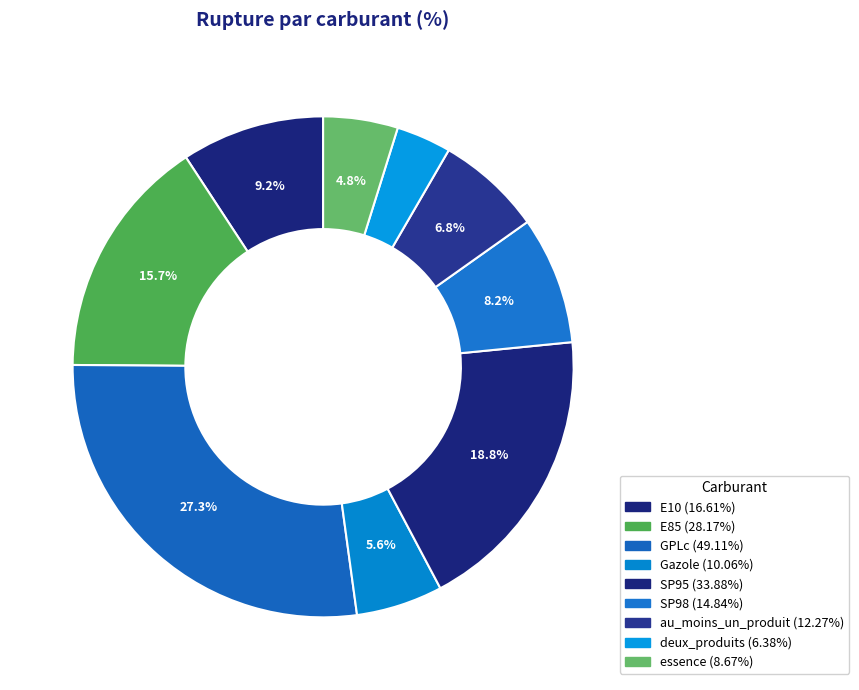

Count the number of slices in the pie.

9